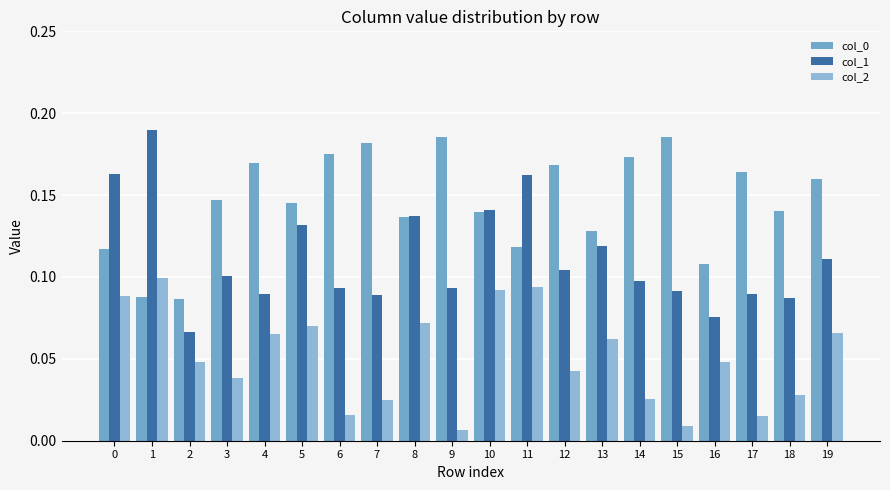

What is the difference between the maximum and second lowest values in the col_2 series?

0.1